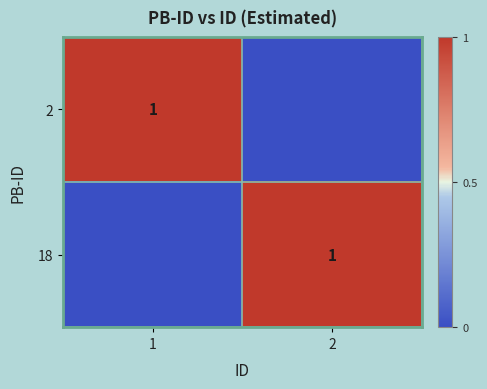

The value of 18 at 2 is 1. True or false?

True